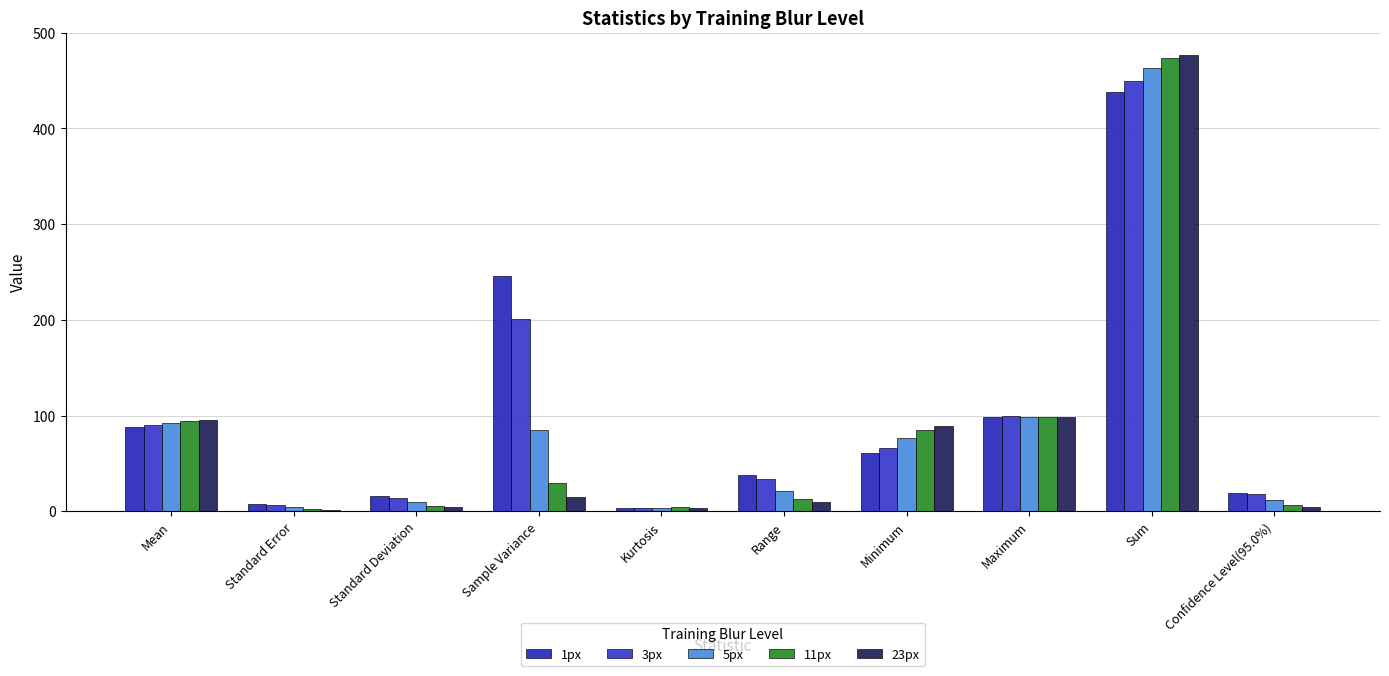

How many bars are there in total?

50